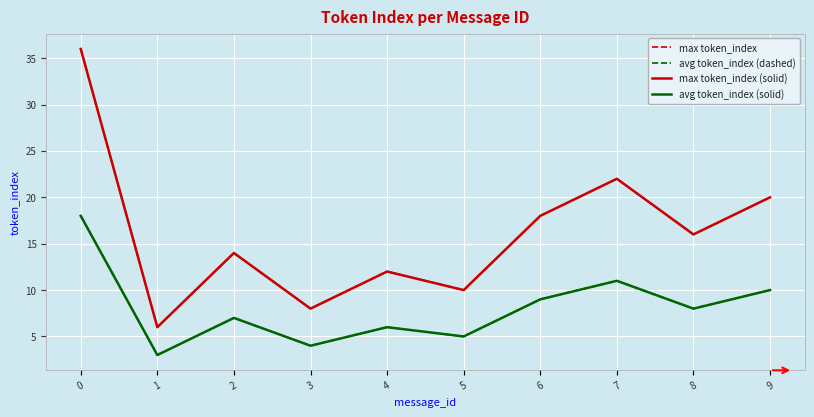

At which category does avg token_index (solid) reach its first local peak?

2